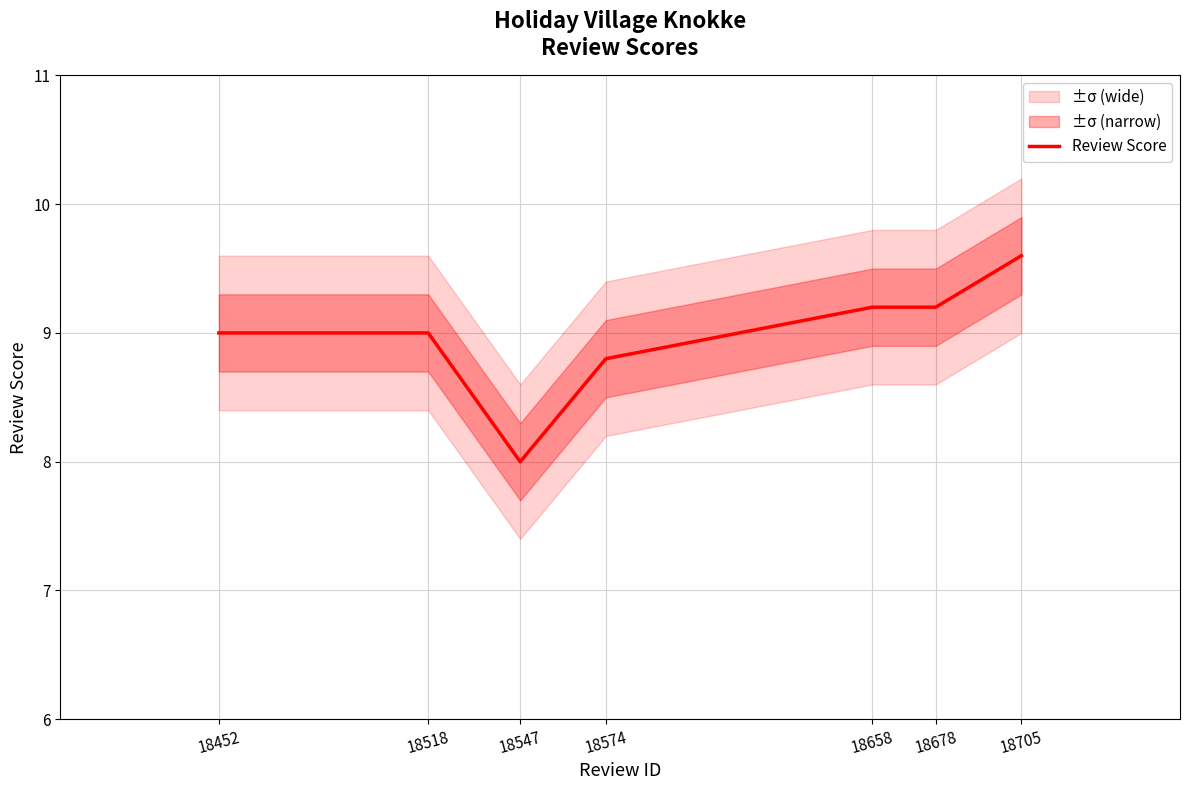

How many interior local valleys (lower than both neighbors) does the data have?

1